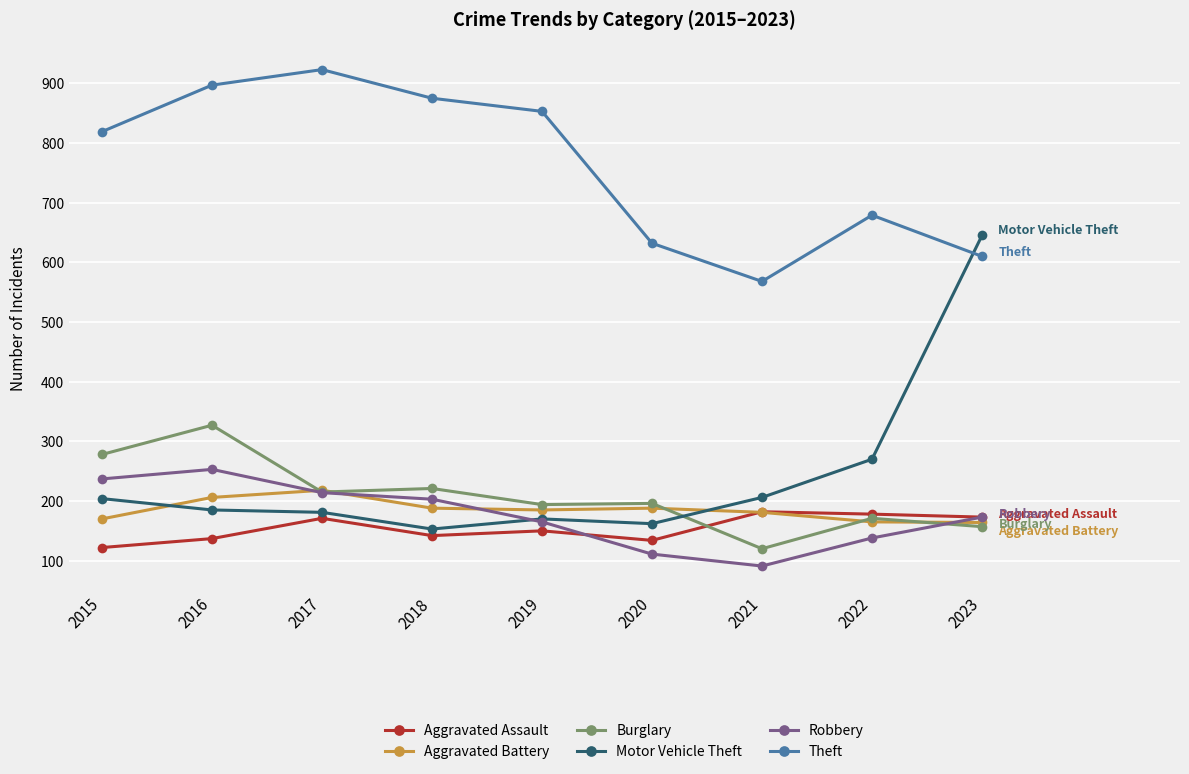

Between which two adjacent categories do Motor Vehicle Theft and Aggravated Battery first intersect?

2015 and 2016